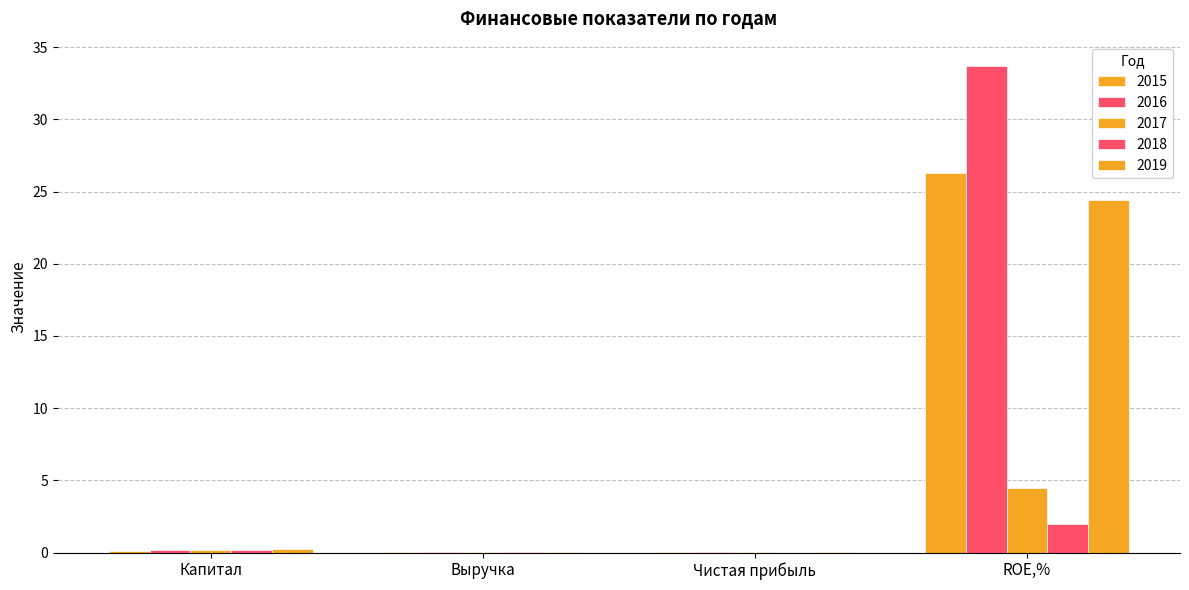

Reading right to left, transcribe all the data shown in this chart.

2015: ROE,%=26.3	Чистая прибыль=0.0	Выручка=0.0	Капитал=0.1
2016: ROE,%=33.7	Чистая прибыль=0.1	Выручка=0.0	Капитал=0.2
2017: ROE,%=4.5	Чистая прибыль=0.0	Выручка=0.0	Капитал=0.2
2018: ROE,%=2.0	Чистая прибыль=0.0	Выручка=0.0	Капитал=0.2
2019: ROE,%=24.4	Чистая прибыль=0.1	Выручка=0.0	Капитал=0.2